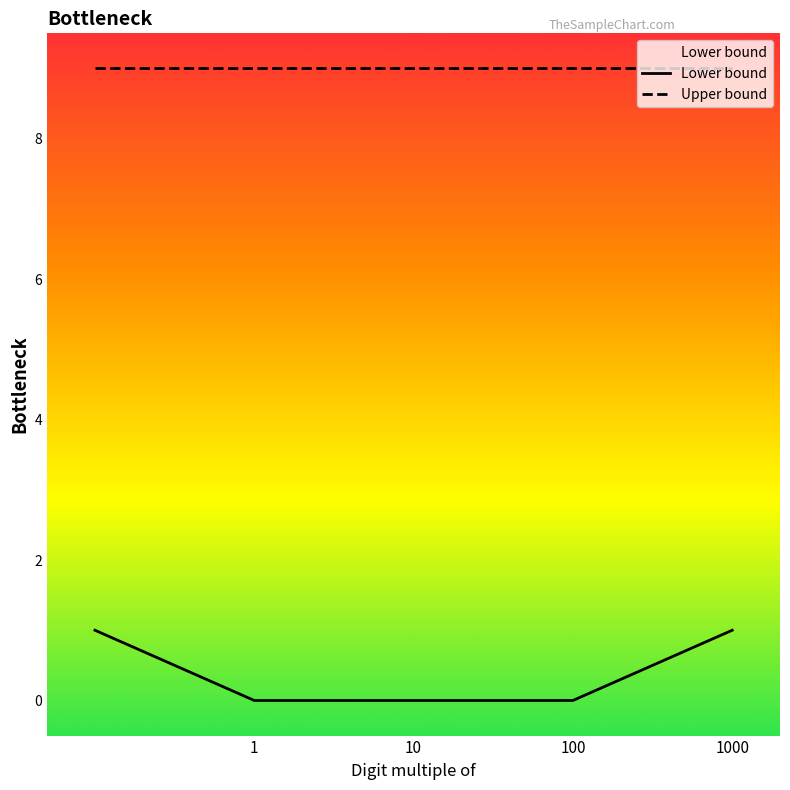

What is the label of the 2nd point from the left?

1